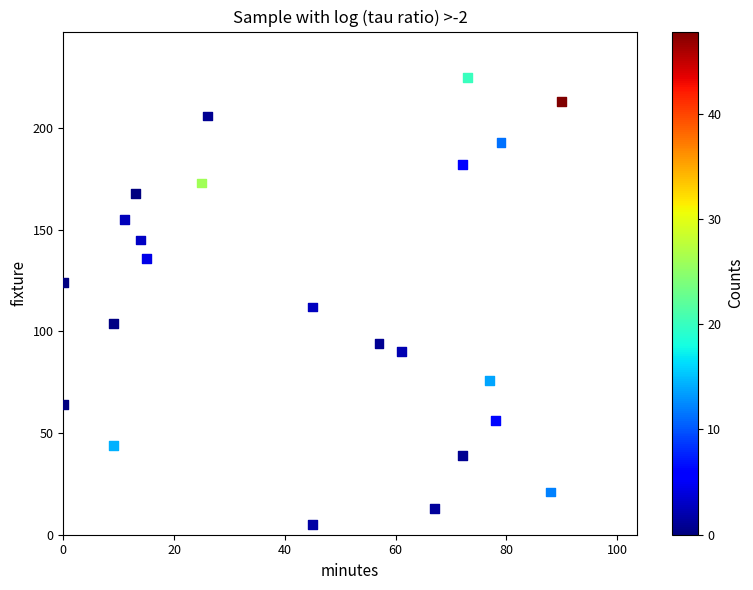

What is the range of X values (max minus min)?

90